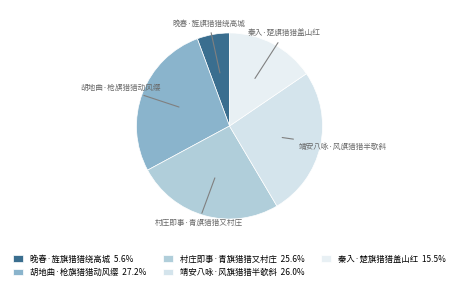

Does 秦入·楚旗猎猎盖山红 account for over 50% of the chart?

No